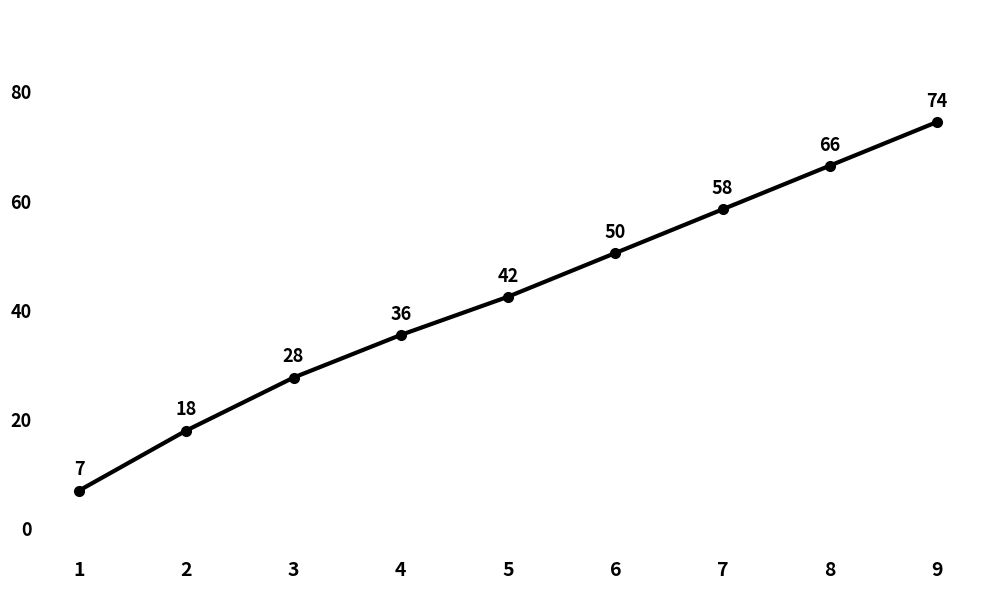

What is the change in value from 1 to 9?

+67.5